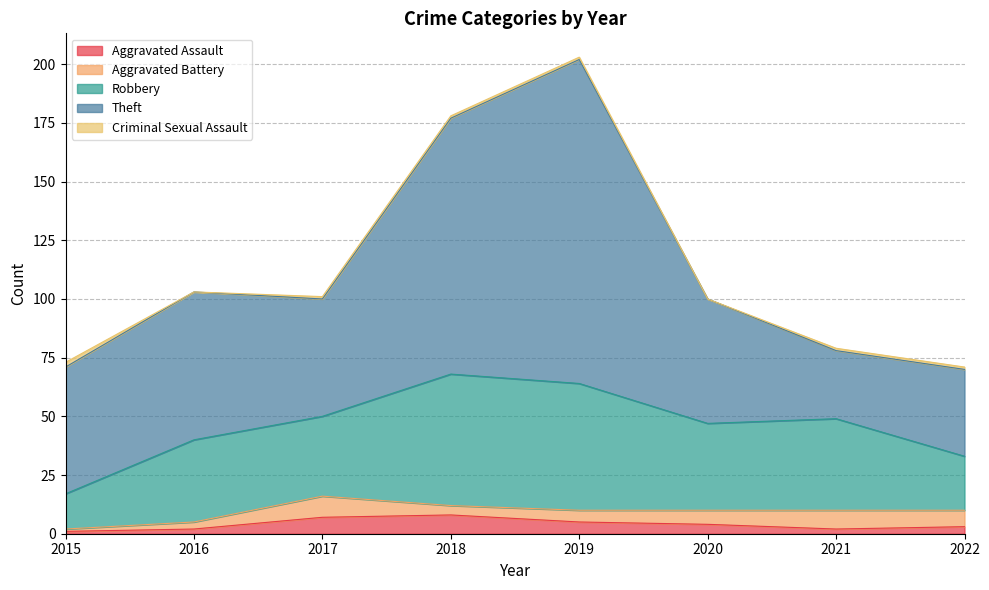

Which series has the widest spread of values?

Theft